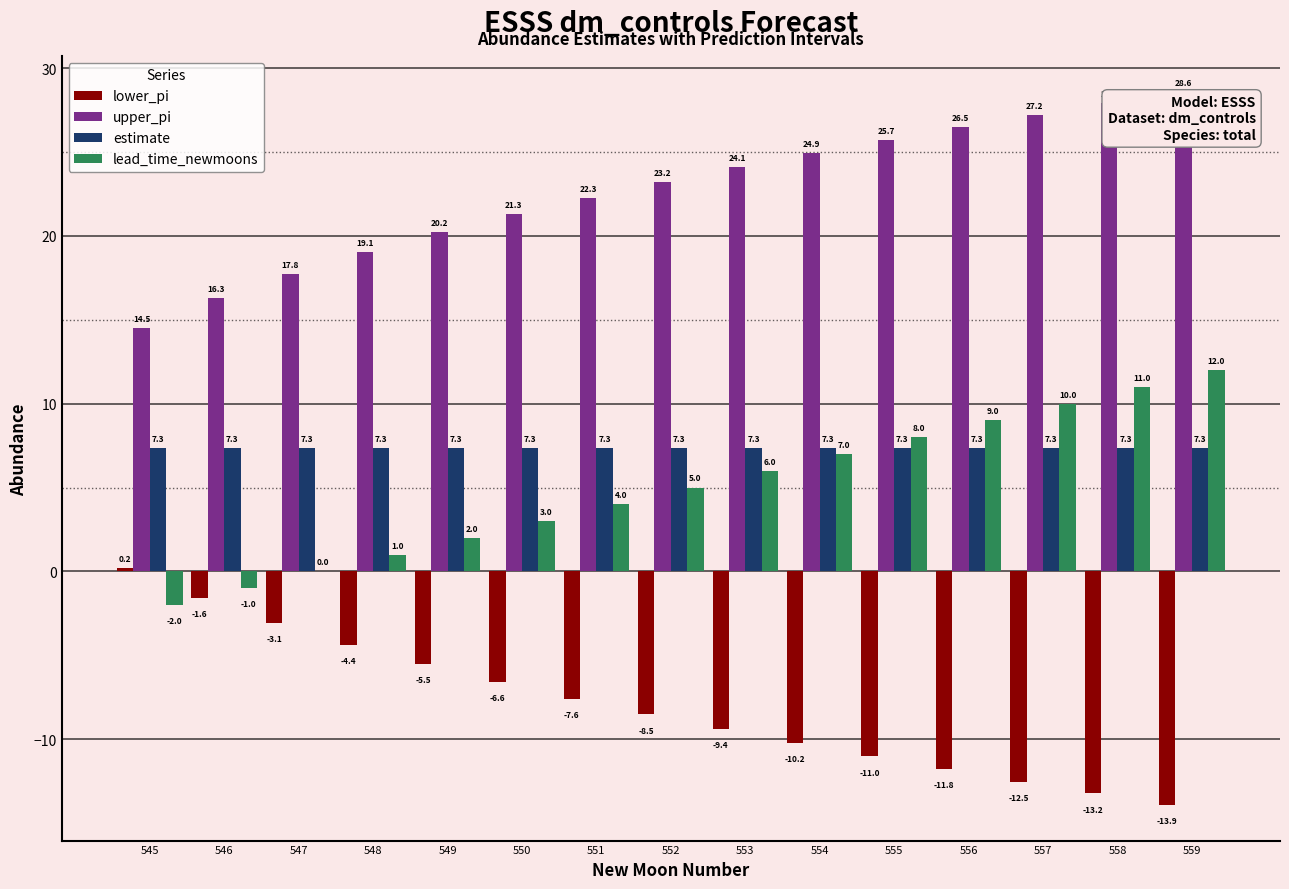

What is the average value of the lower_pi series?

-8.0